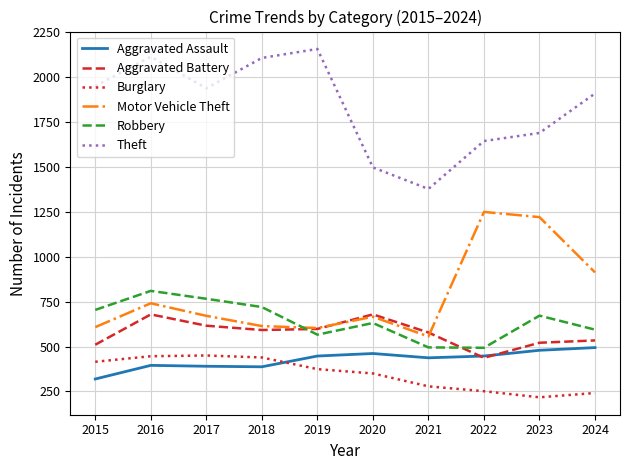

List the series in order of their peak value, highest first.

Theft, Motor Vehicle Theft, Robbery, Aggravated Battery, Aggravated Assault, Burglary